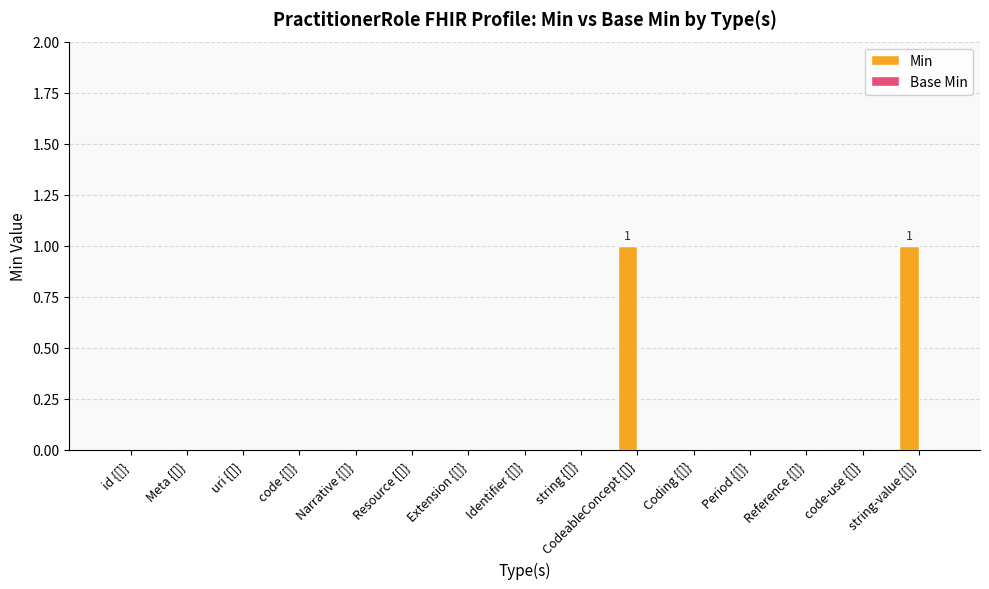

Are the bars horizontal?

No